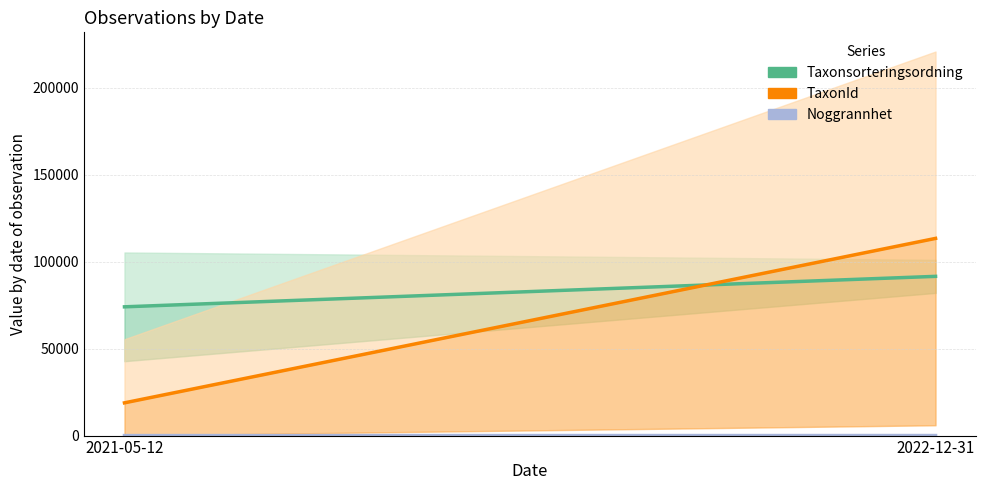

List the series in order of their overall mean, highest first.

Taxonsorteringsordning, TaxonId, Noggrannhet